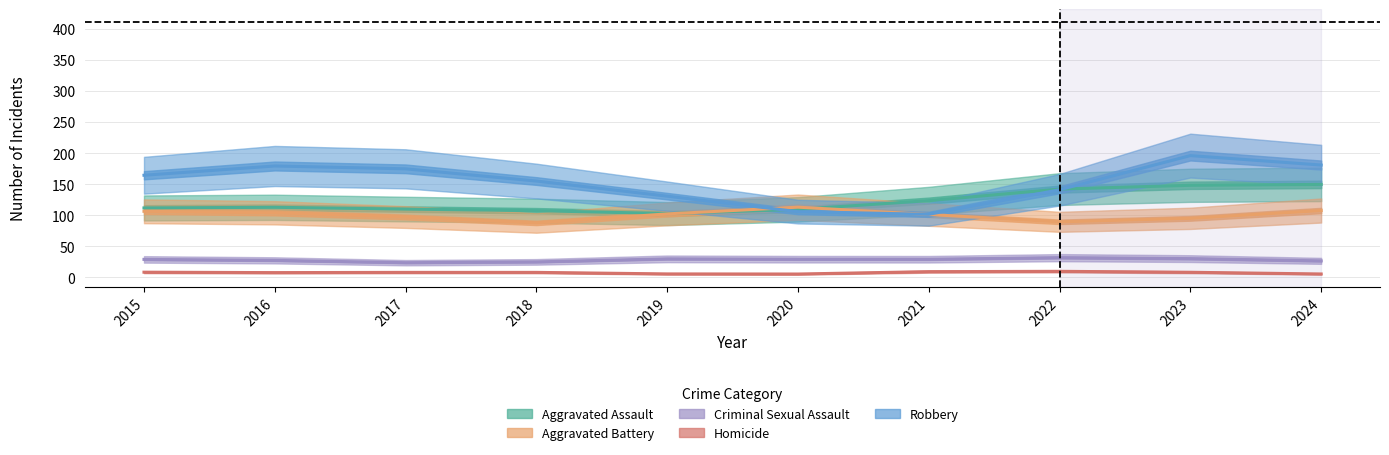

Count the number of data series in this chart.

5